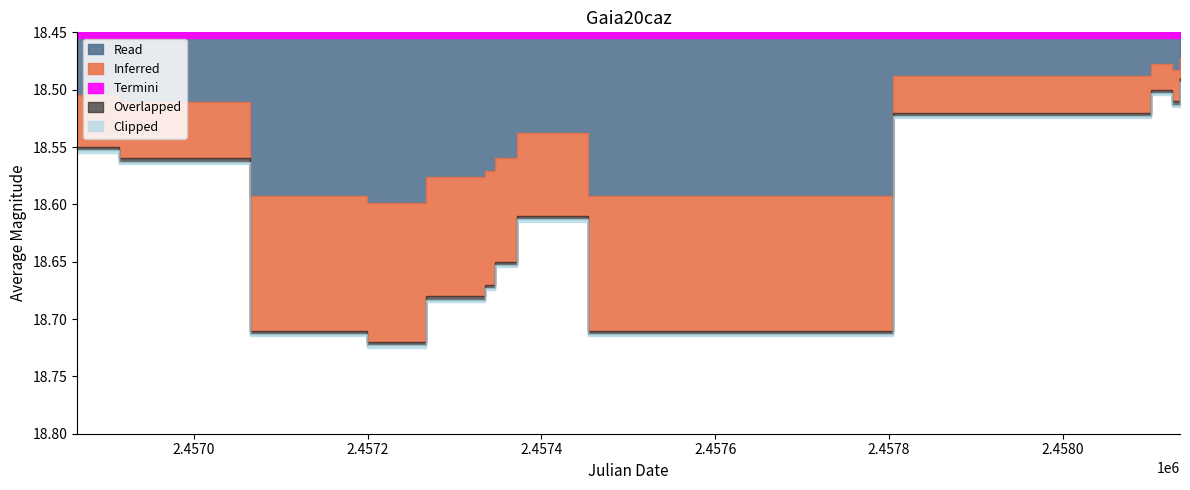

True or false: baseline and averagemag intersect in this chart.

False